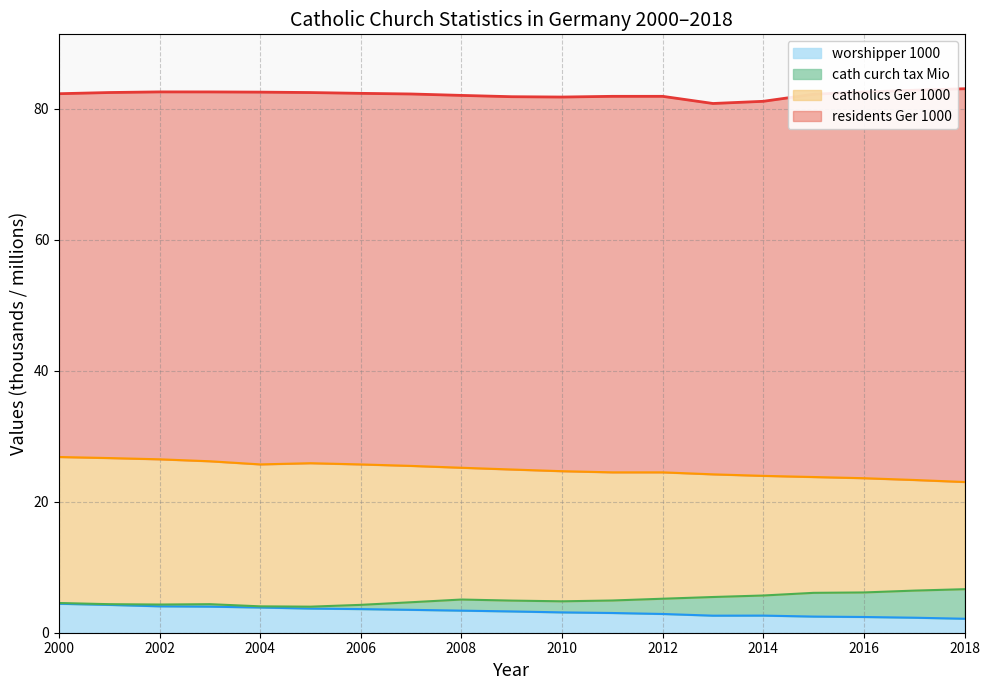

Does the chart display data point markers on the line(s)?

No